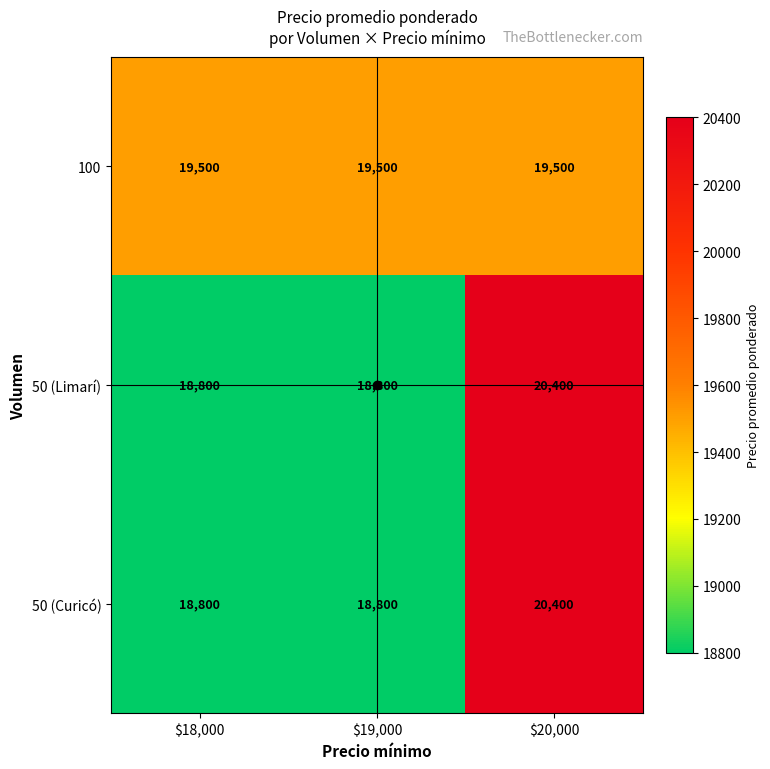

What is the minimum value shown in the chart?

18800